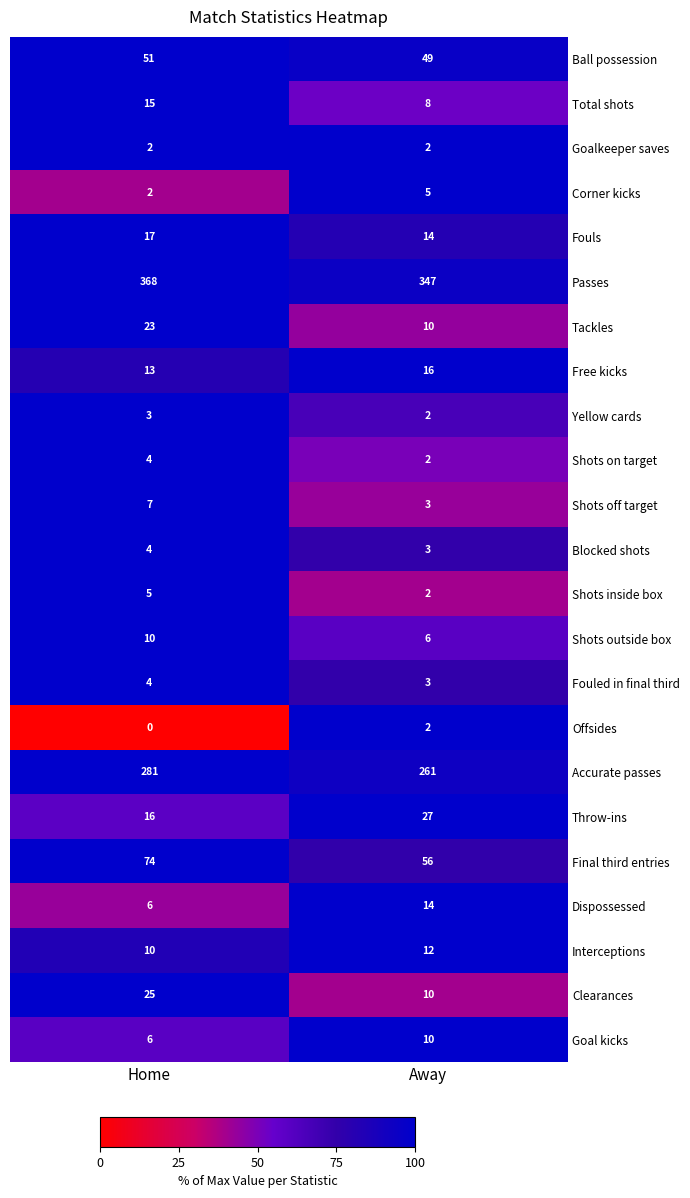

Which series has the widest spread of values?

Passes